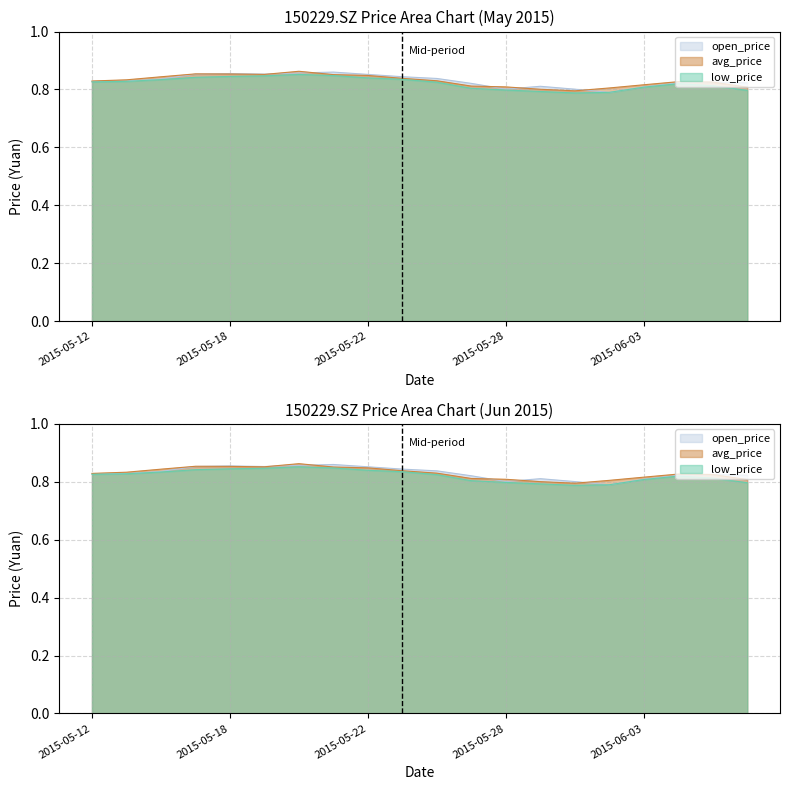

The value of open_price at 2015-05-26 is 0.8. True or false?

True